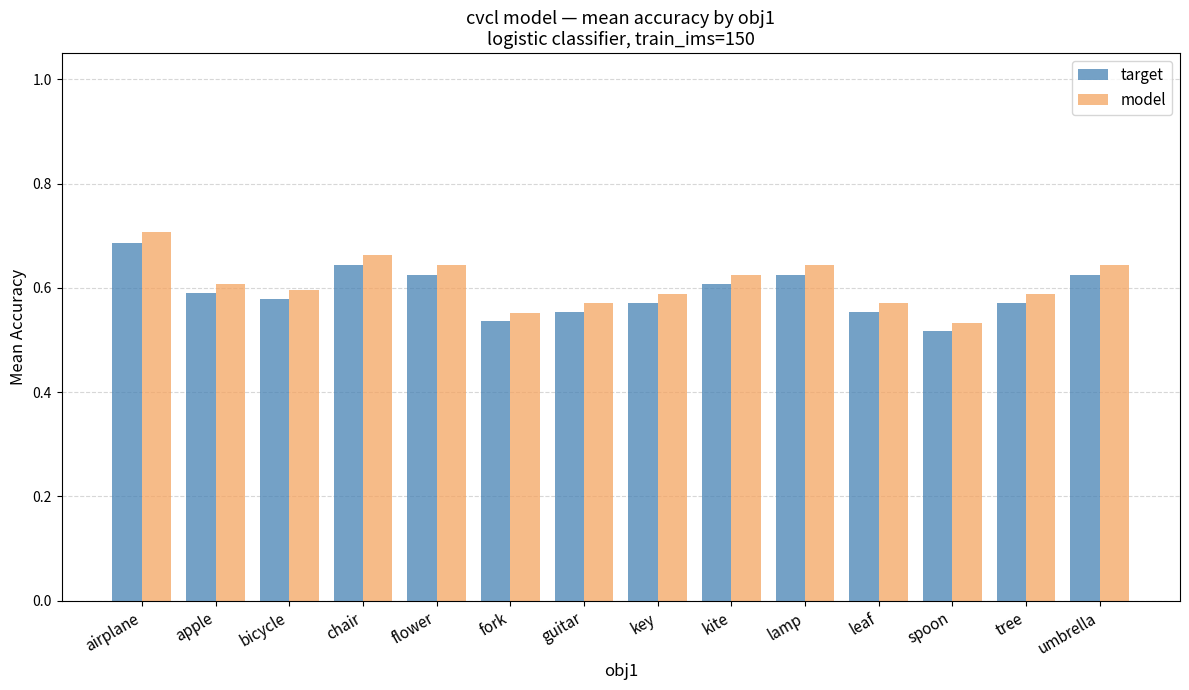

Where is model nearest to the value 0?

spoon